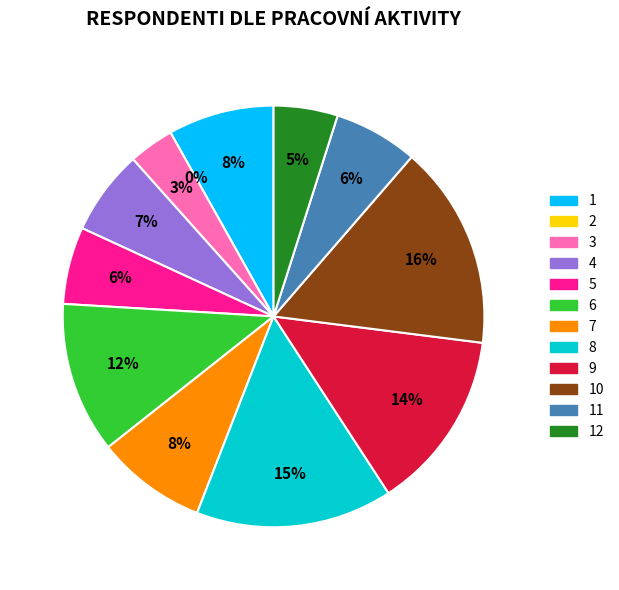

The 9 slice represents 14% of the pie. True or false?

True